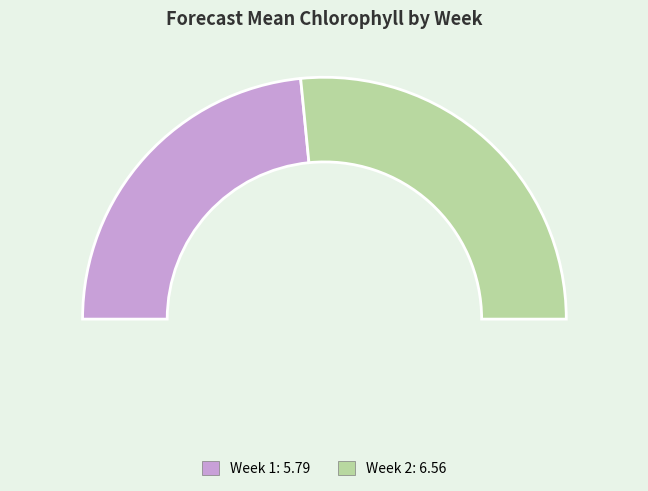

Combined, do Week 2 and Week 1 account for over 50%?

Yes